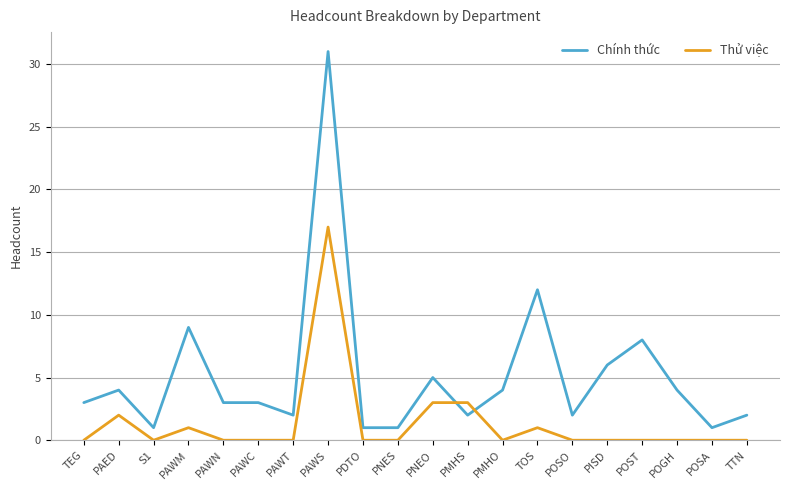

Between which two adjacent categories do Thử việc and Chính thức first intersect?

PNEO and PMHS